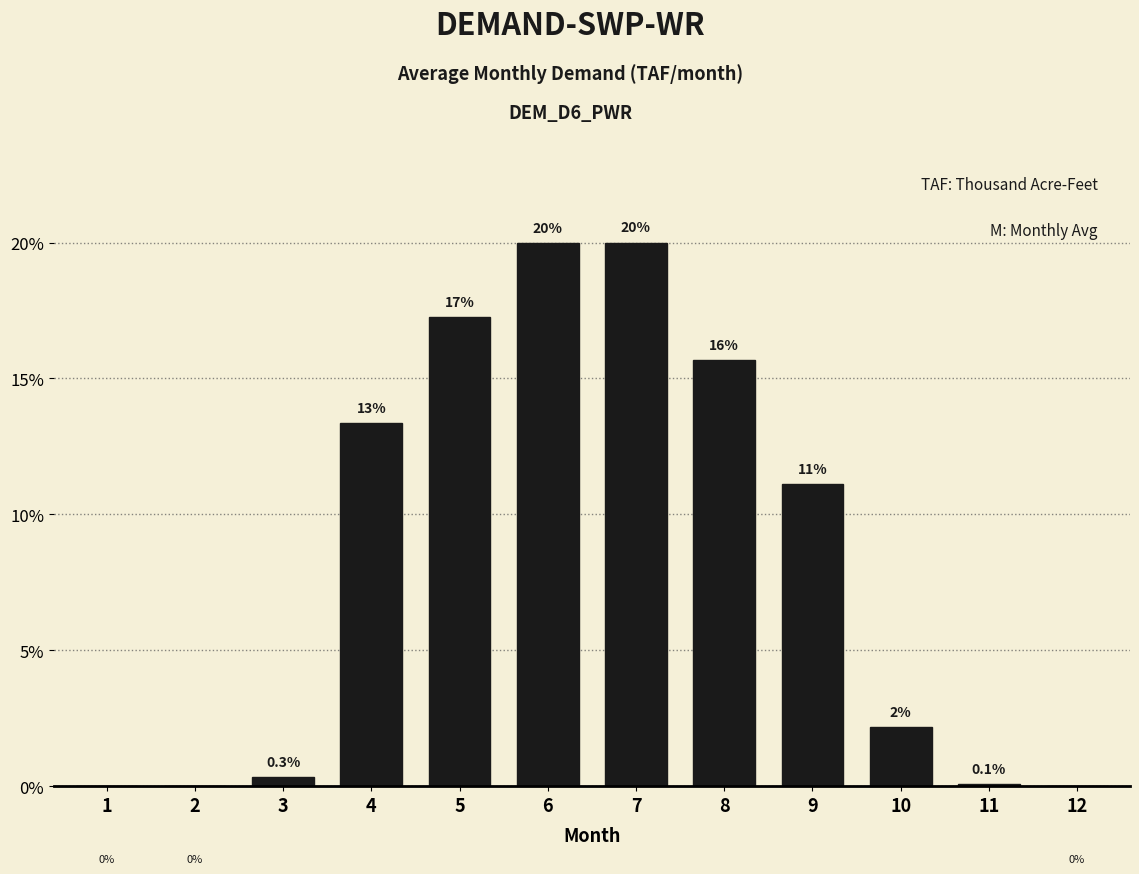

Which label corresponds to the smallest value in the chart?

1